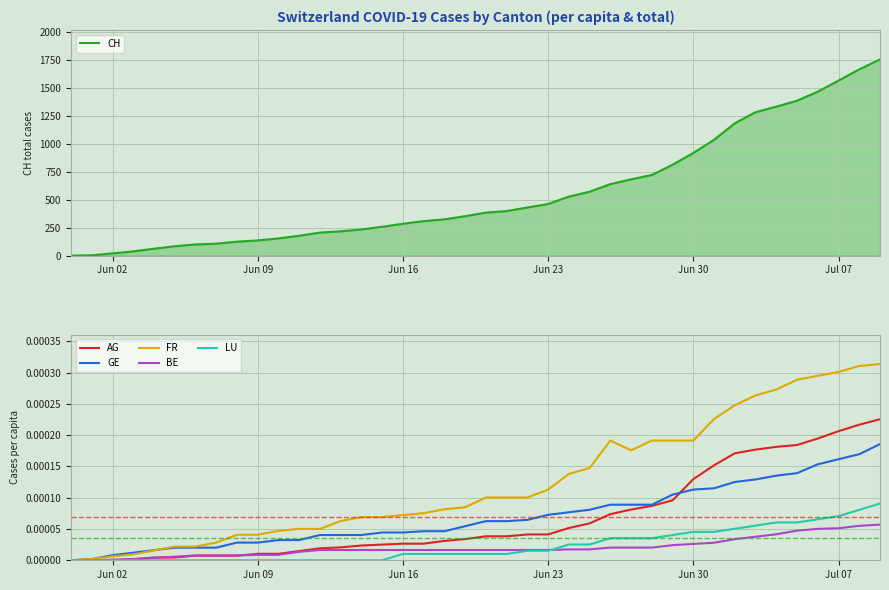

Where is LU nearest to the value 0?

Jun 02